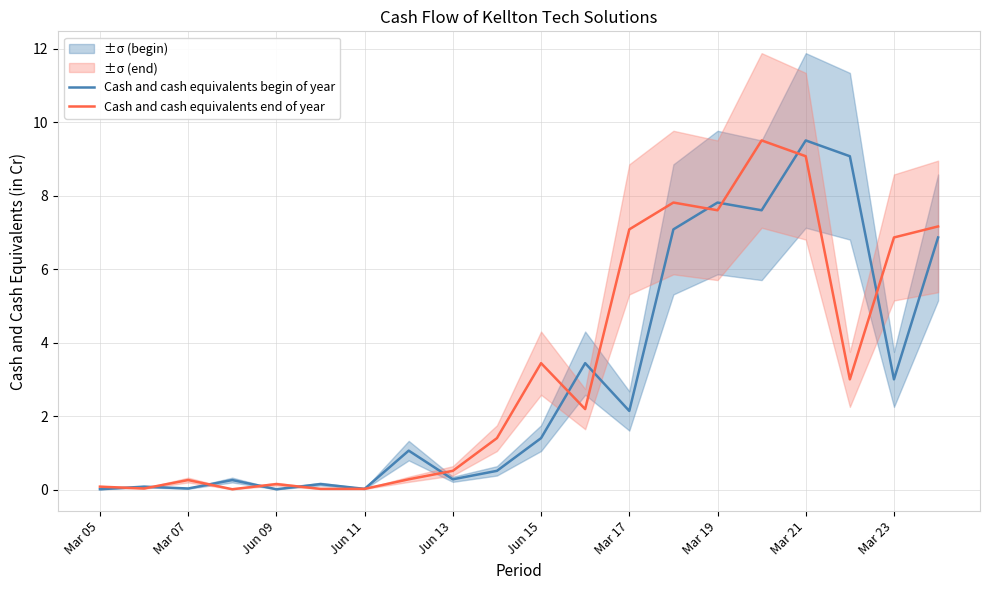

True or false: Cash and cash equivalents end of year has a value of 3.0 at 17.

True